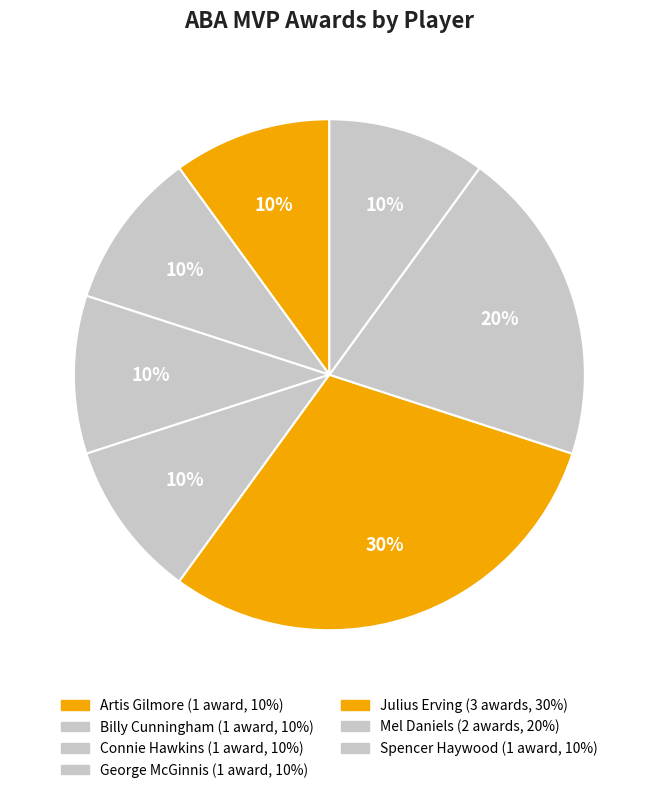

Which category has the smallest portion of the pie?

Artis Gilmore